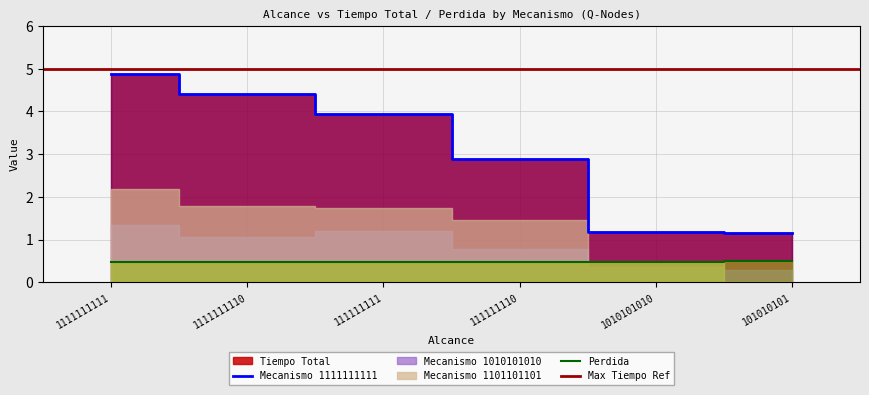

The Perdida series shows 0.7 at 111111110. True or false?

False